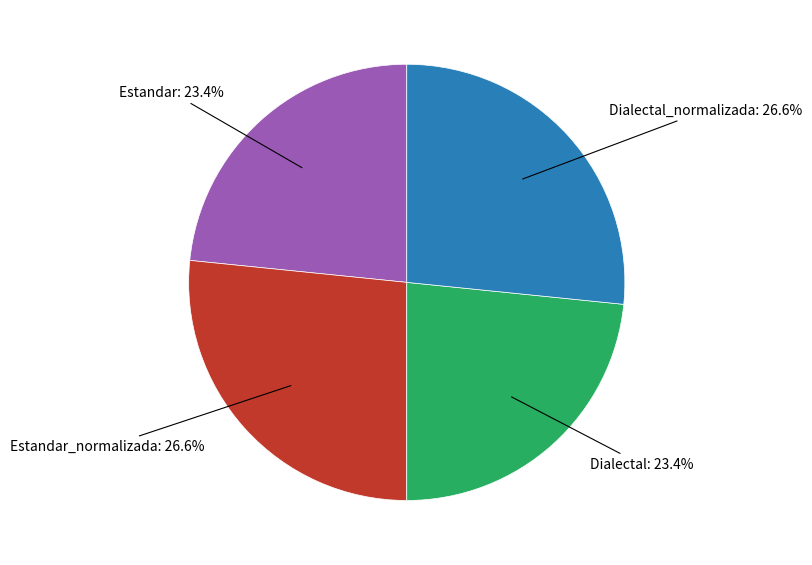

Is there any slice that represents more than half of the pie?

No